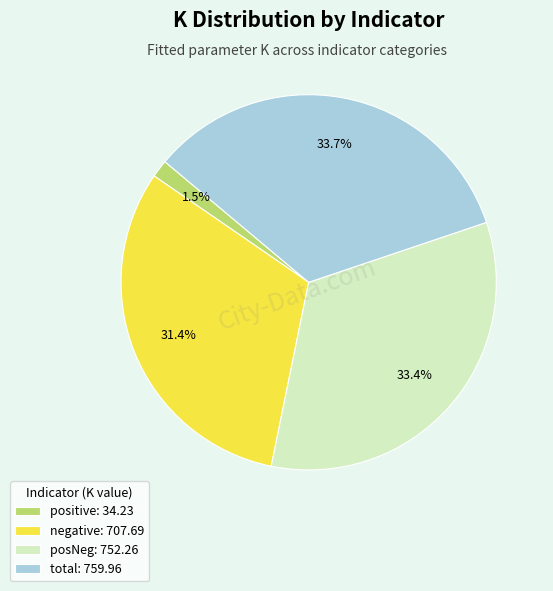

True or false: posNeg accounts for 33% of the total.

True